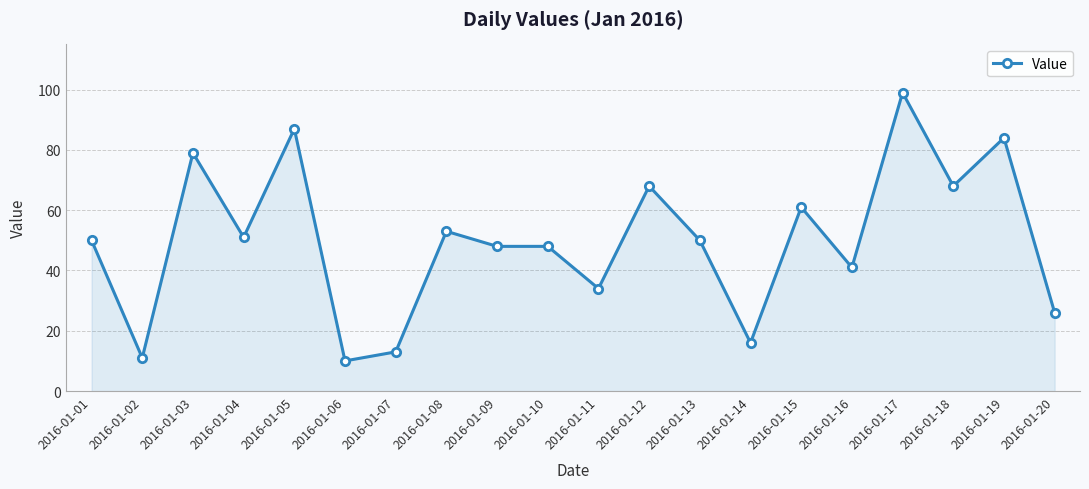

At which category does the data reach its first local peak?

2016-01-03